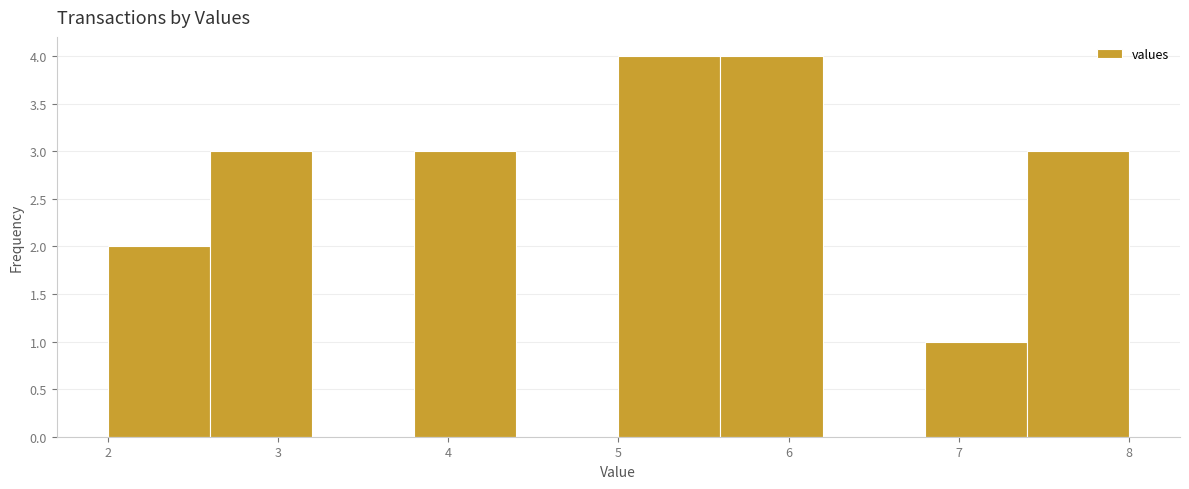

Reading left to right, list every bar in this chart as the range it spans on the x-axis followed by its height. The values are not printed on the chart, so give them approximately, as read against the axis.

2.0 to 2.6: 2
2.6 to 3.2: 3
3.2 to 3.8: 0
3.8 to 4.4: 3
4.4 to 5.0: 0
5.0 to 5.6: 4
5.6 to 6.2: 4
6.2 to 6.8: 0
6.8 to 7.4: 1
7.4 to 8.0: 3